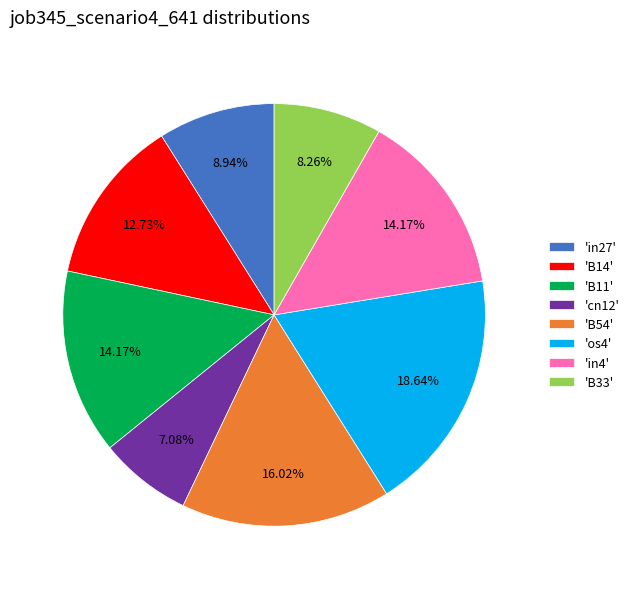

Does 'B14' account for over 50% of the chart?

No